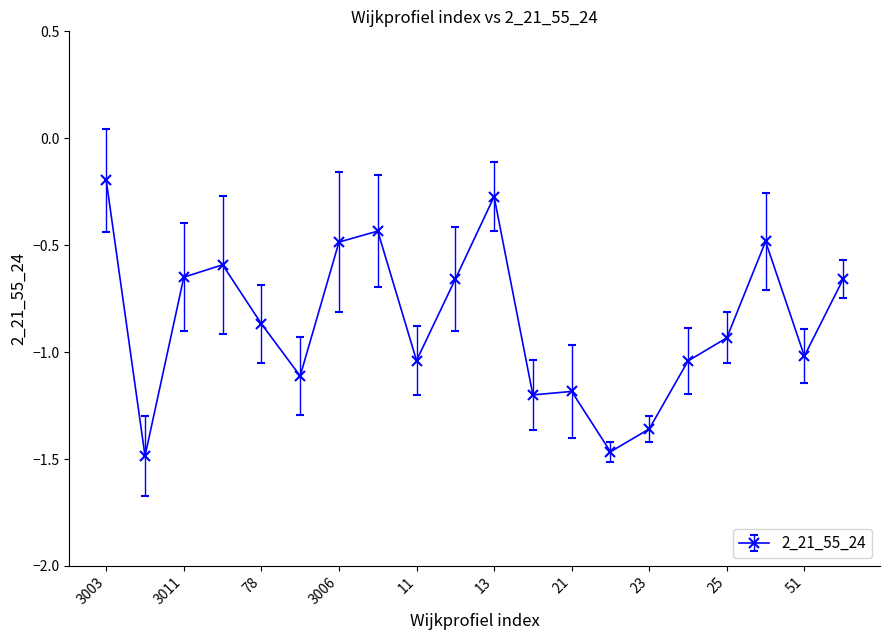

What is the difference between the second highest and minimum values?

1.2